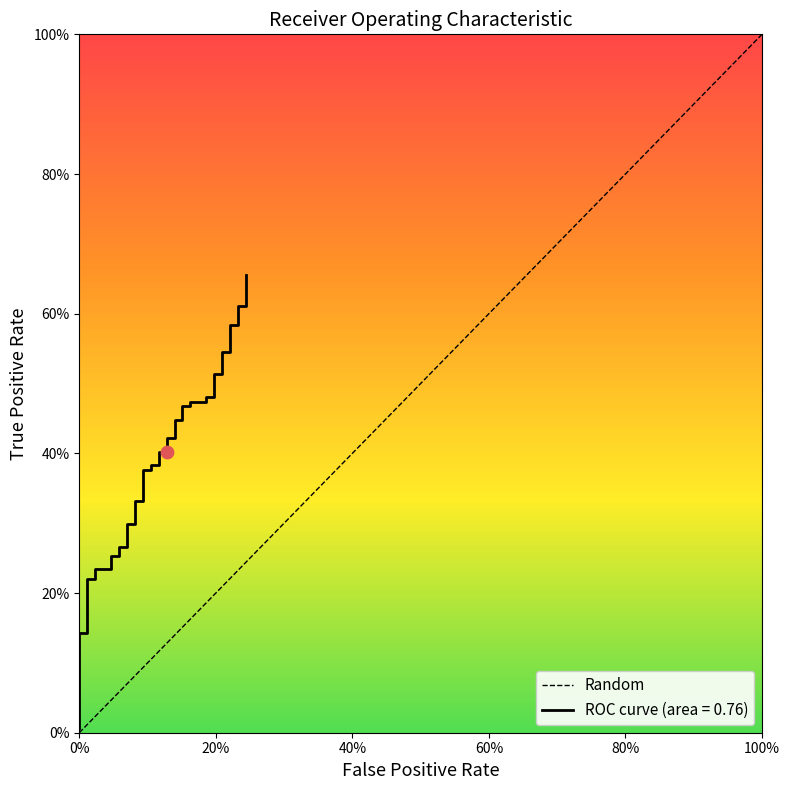

Between 20% and 0%, which is larger?

20%